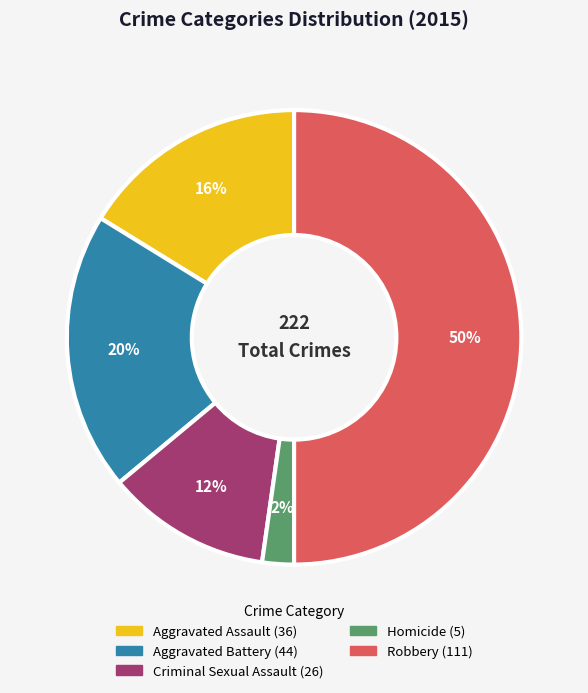

To the nearest percent, what is the difference between the Aggravated Battery and Homicide slice percentages?

18%